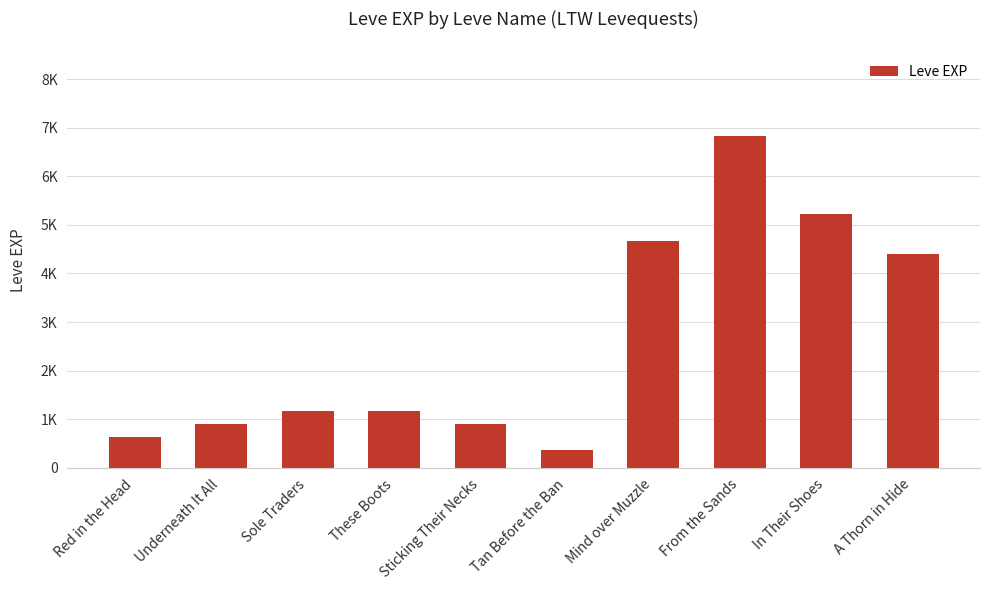

What position from the left is Mind over Muzzle?

7